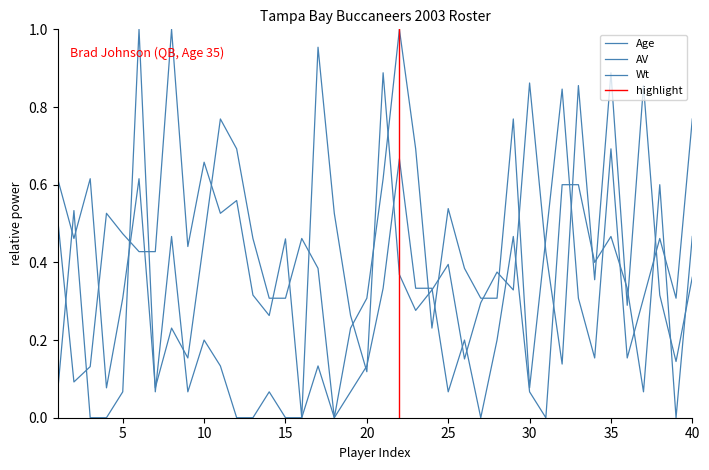

The AV series shows 0.1 at 37. True or false?

True